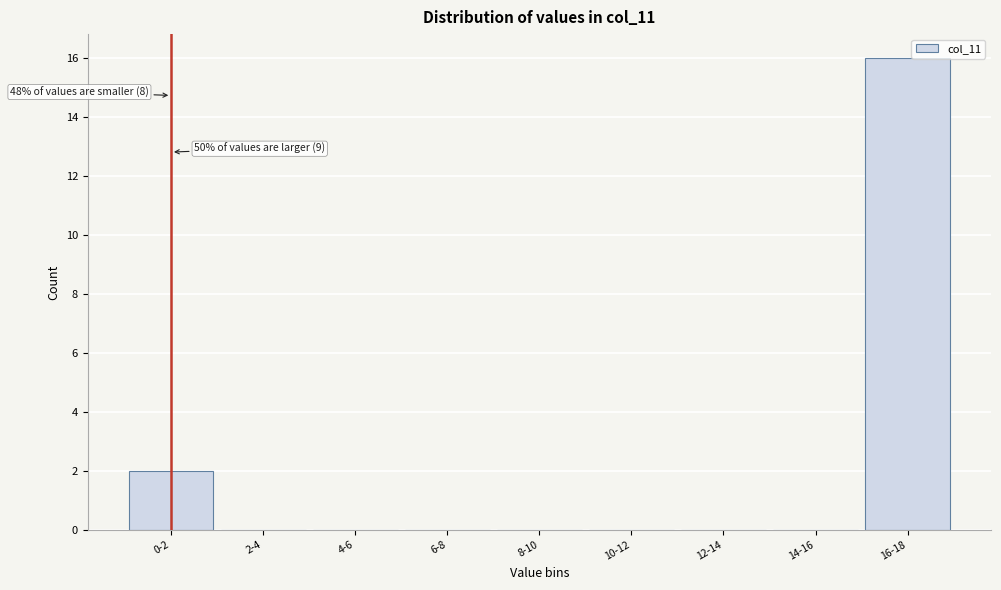

Reading left to right, transcribe all the data shown in this chart.

0-2=2	2-4=0	4-6=0	6-8=0	8-10=0	10-12=0	12-14=0	14-16=0	16-18=16